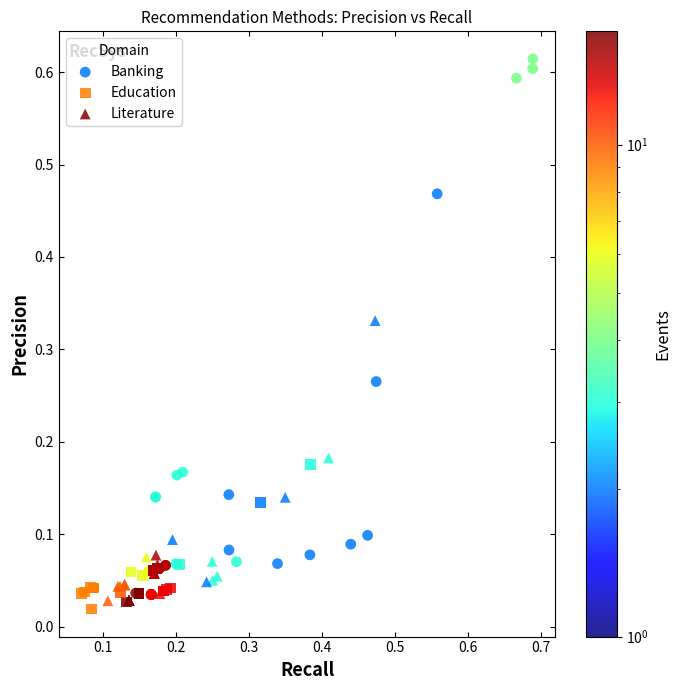

Which series reaches the maximum Y coordinate?

Banking